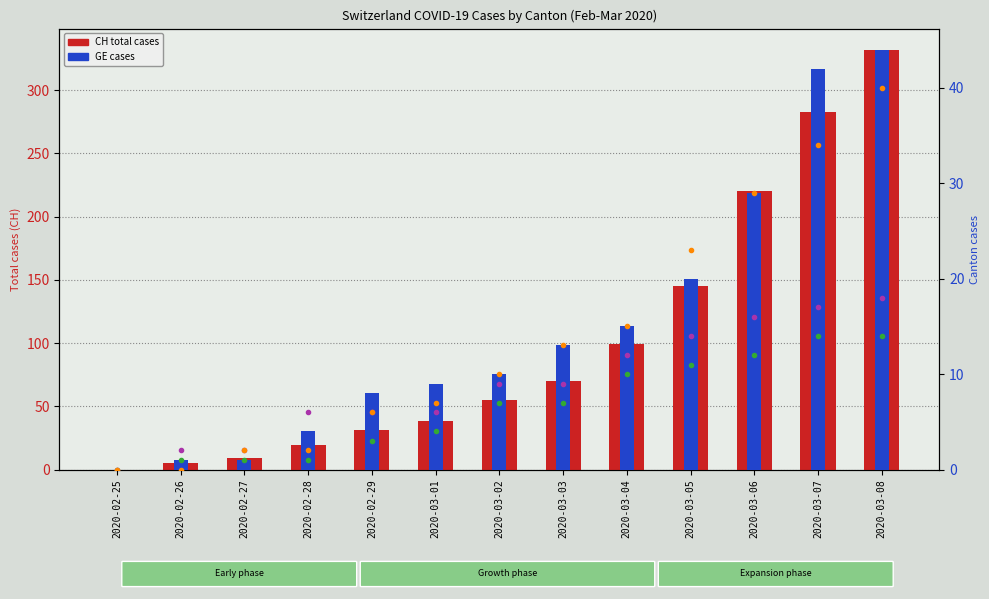

How many positive values does the AG series have?

12